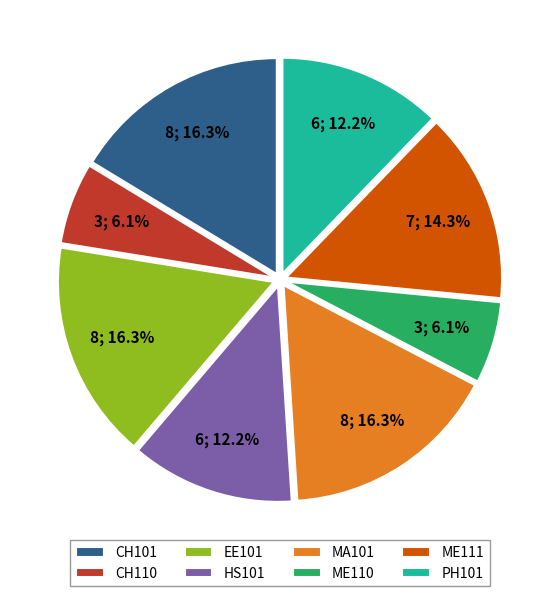

Between PH101 and CH110, which is larger?

PH101